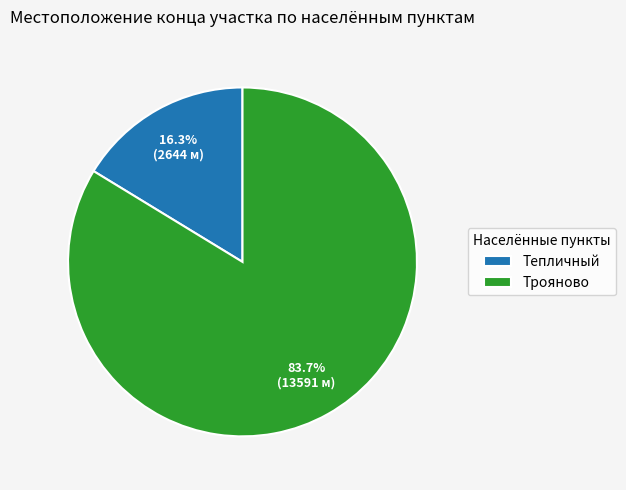

Which slice is the largest?

Трояново